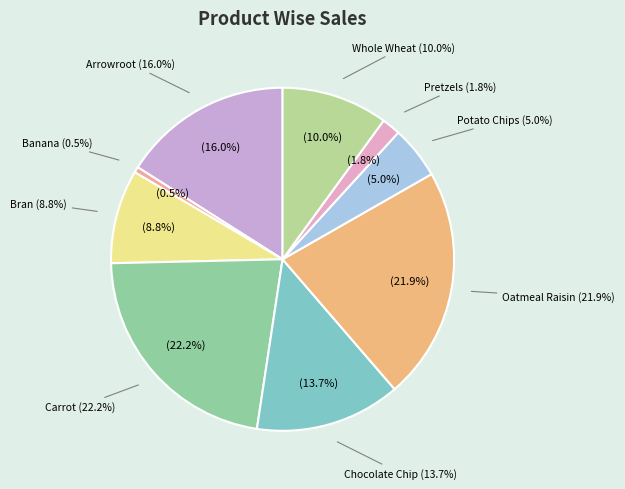

How many slices are in this pie chart?

9